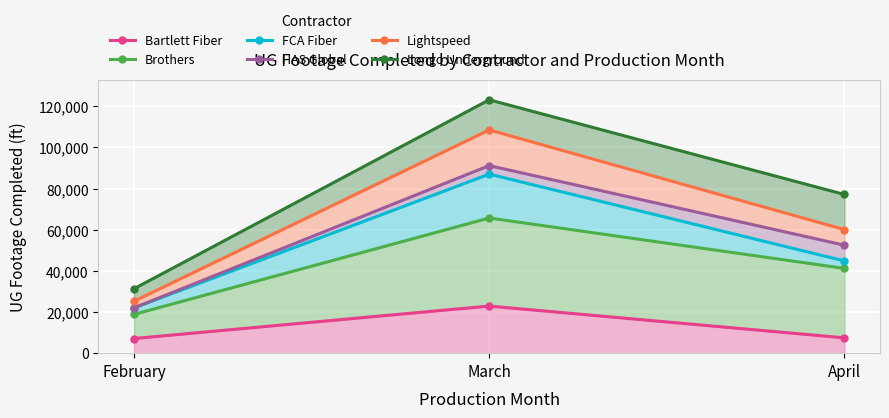

Rank the series by their maximum value, from lowest to highest.

Bartlett Fiber, Brothers, FCA Fiber, HAS Global, Lightspeed, Longo Underground